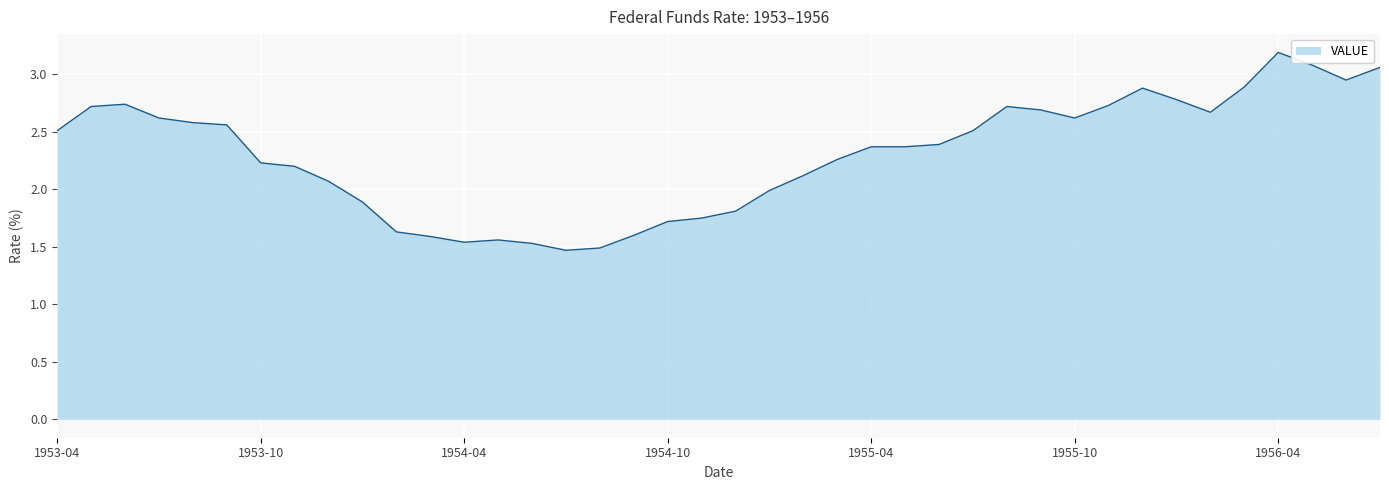

What is the highest value of the VALUE series?

3.2